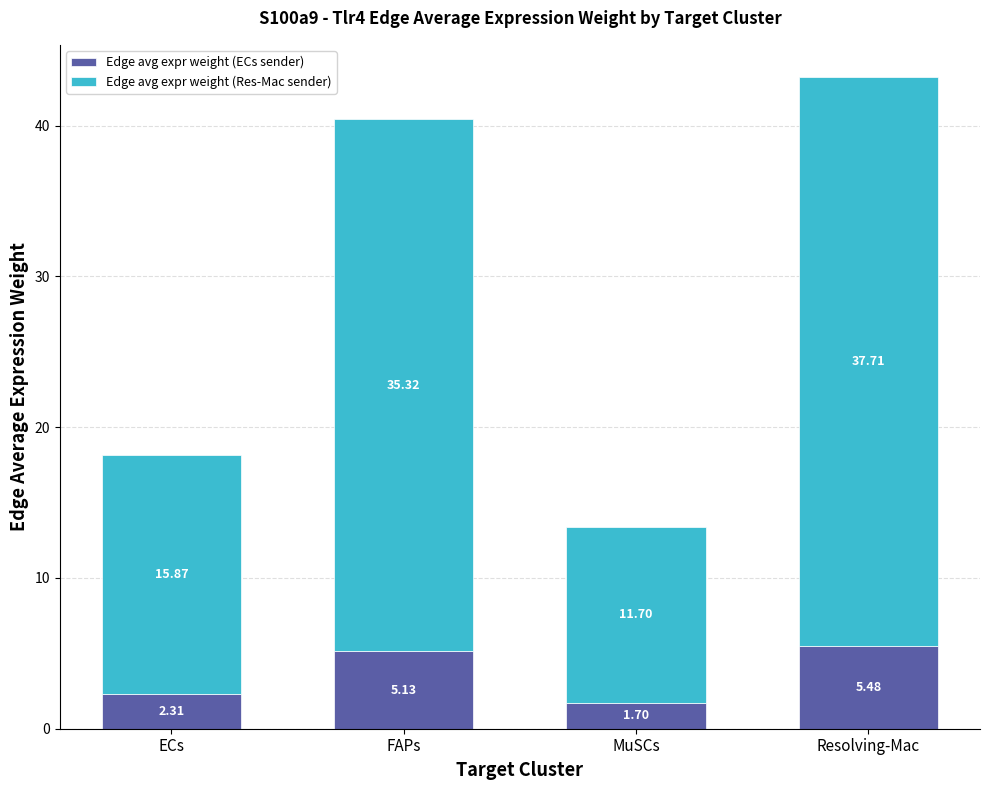

Where does the Edge avg expr weight (ECs sender) series first go above 5?

FAPs